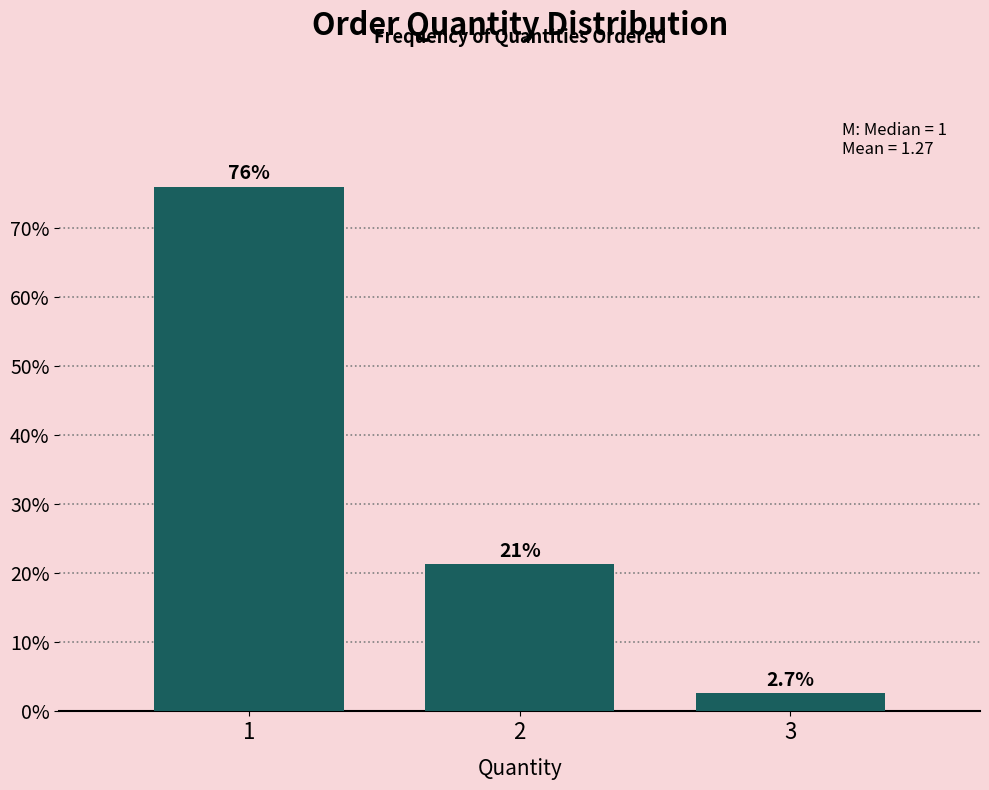

Reading left to right, what are all the values shown in this chart?

76.0	21.3	2.7